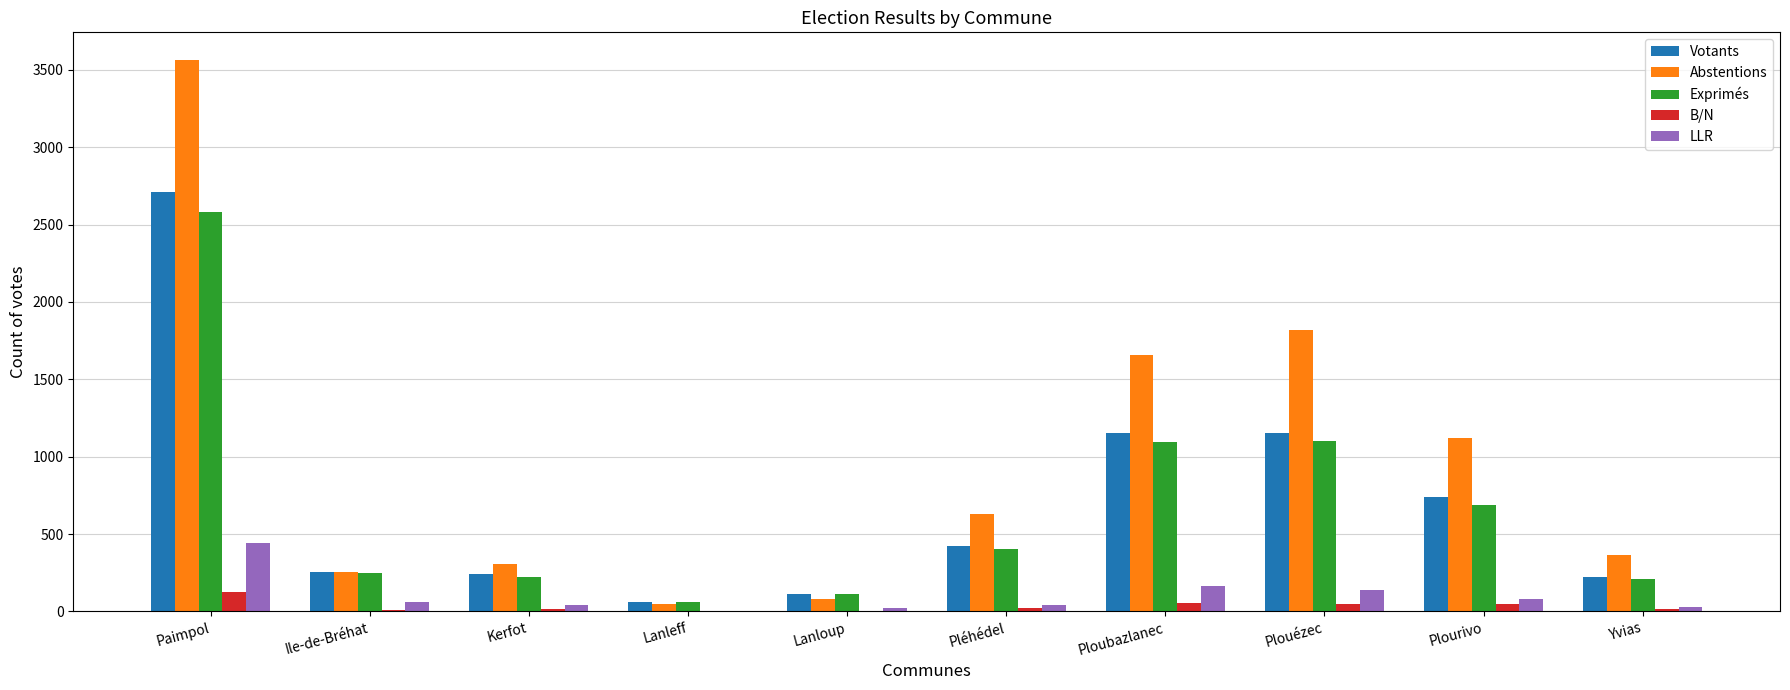

What are all the series names shown in the legend?

Votants, Abstentions, Exprimés, B/N, LLR